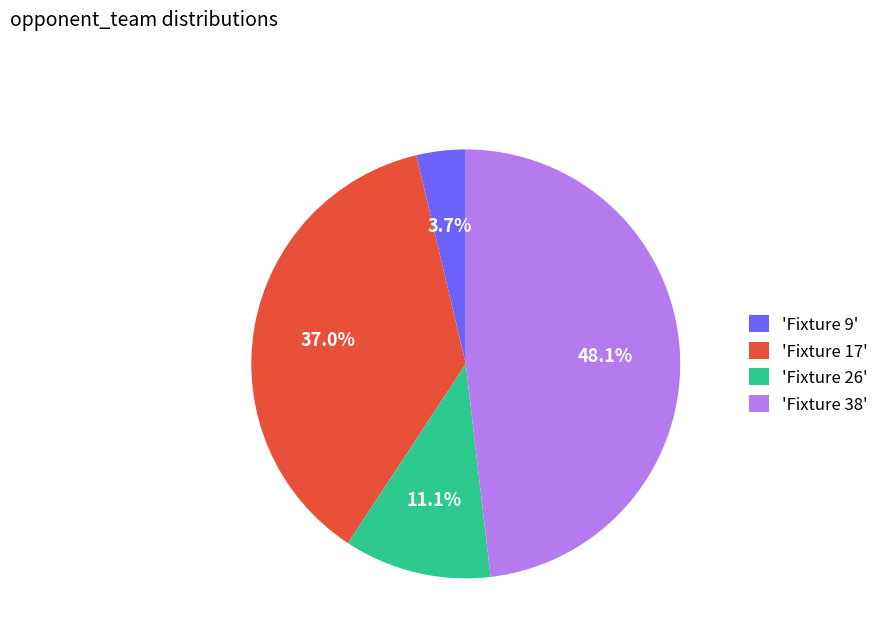

Rank the categories by value from highest to lowest.

'Fixture 38', 'Fixture 17', 'Fixture 26', 'Fixture 9'